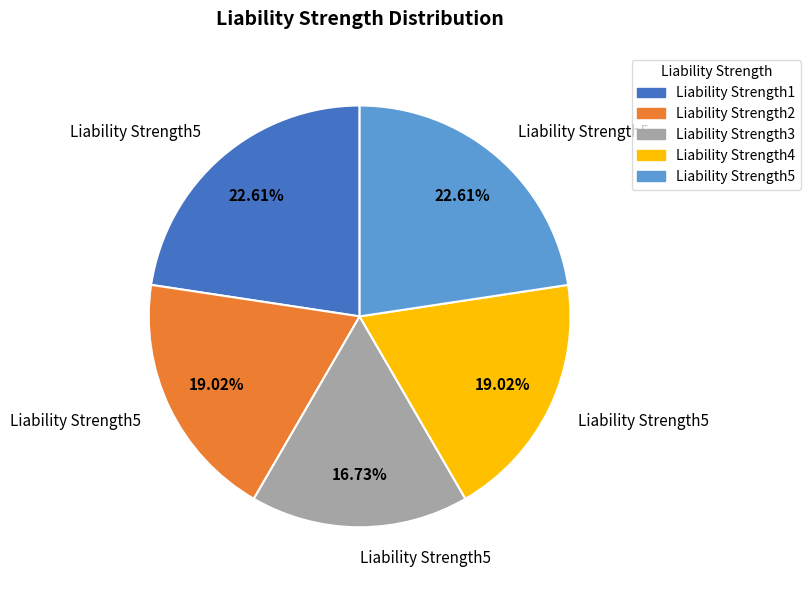

To the nearest percent, what is the difference between the largest and smallest slice percentages?

6%